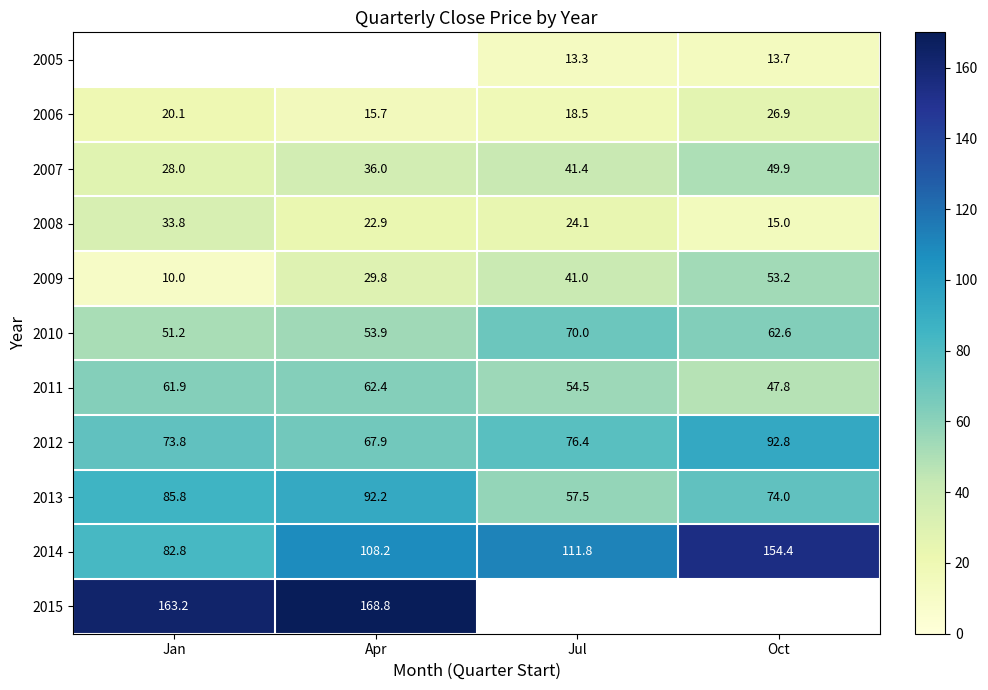

True or false: 2005 has a value of 13.7 at Oct.

True